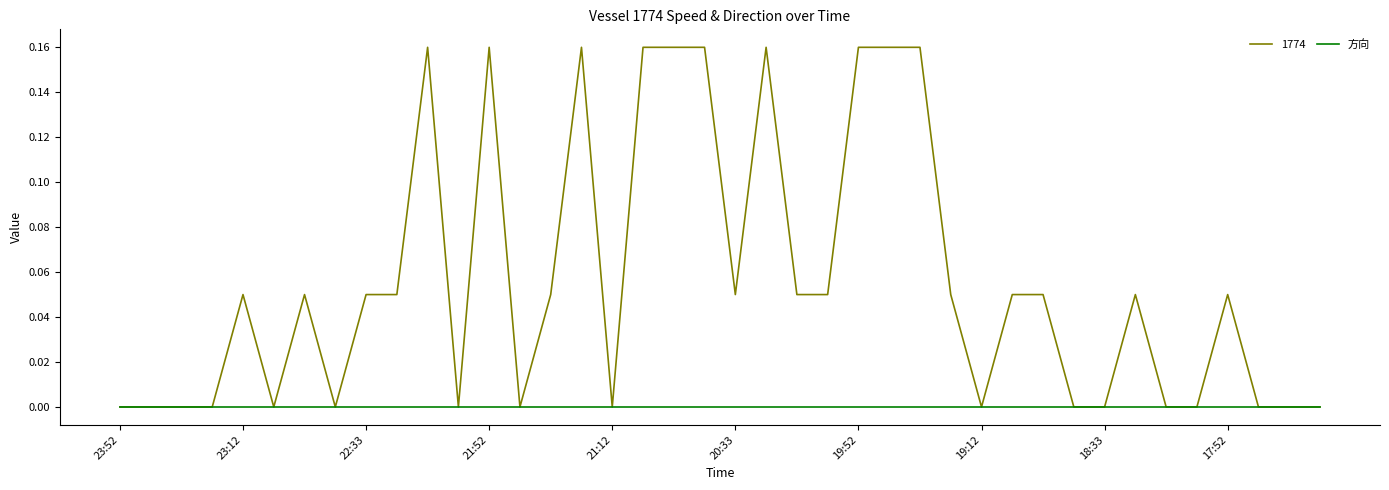

Which series has the largest total across all categories?

1774